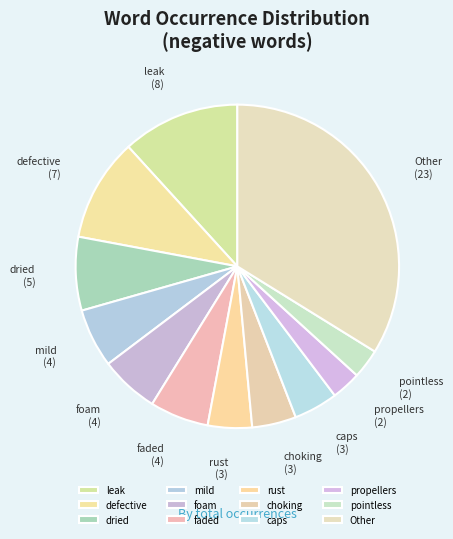

Between defective and Other, which is larger?

Other